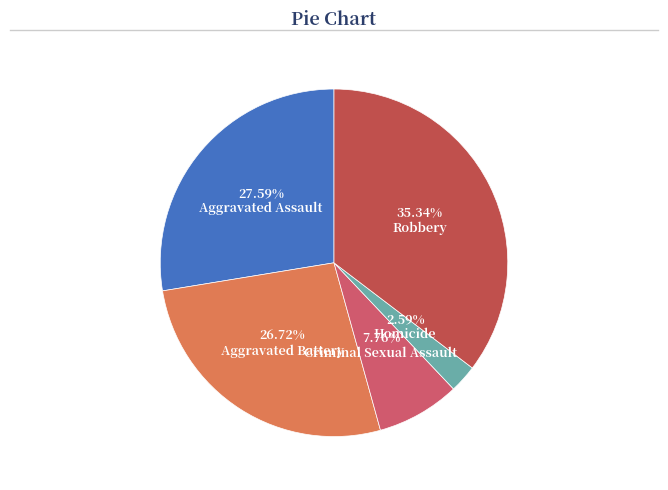

To the nearest percent, what is the combined percentage of Aggravated Battery and Criminal Sexual Assault?

34%